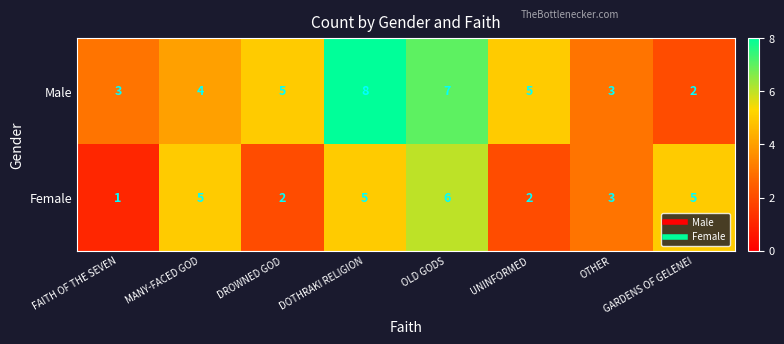

What is the difference between the highest and lowest values at MANY-FACED GOD?

1